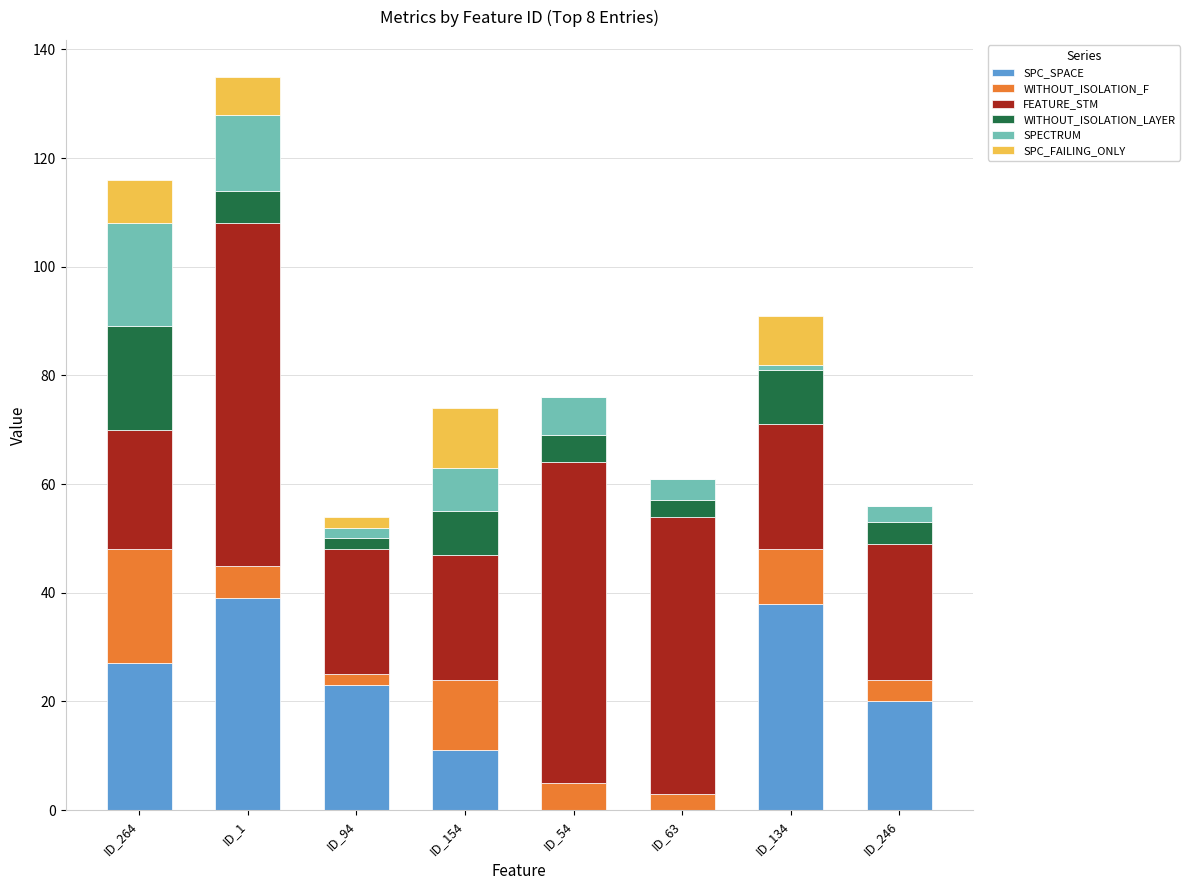

At which category is the sum across all series the highest?

ID_1